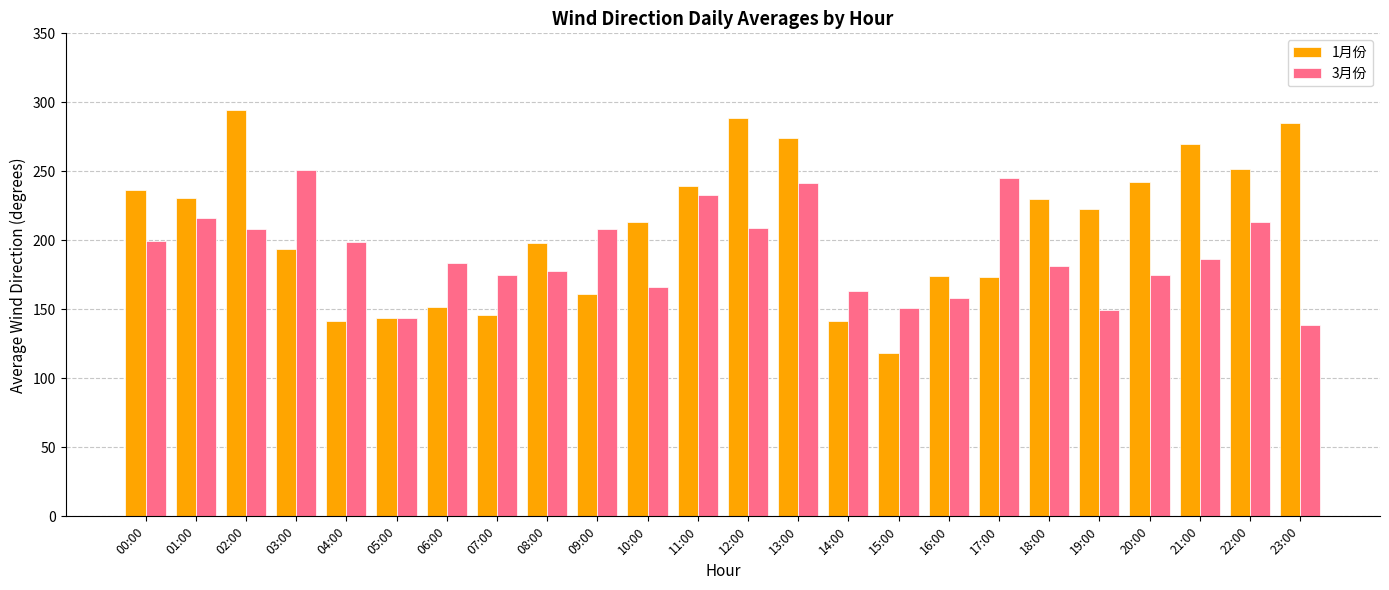

What is the difference between the 1月份 values at 12:00 and 07:00?

142.6